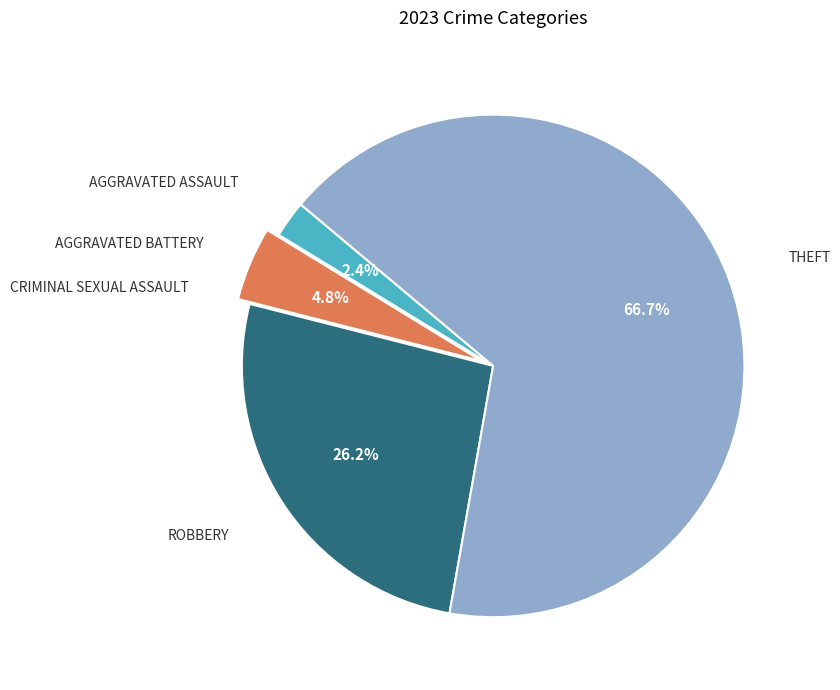

Is there any slice that represents more than half of the pie?

Yes